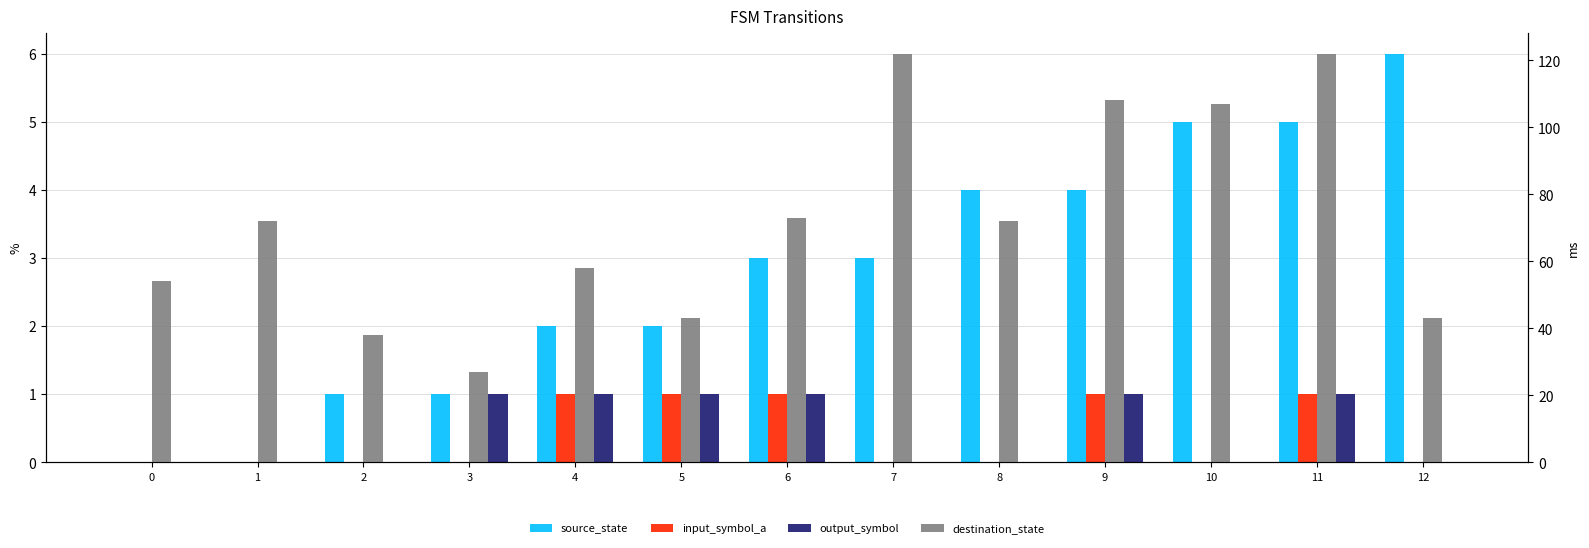

What is the sum of the destination_state values at 3 and 0?

81